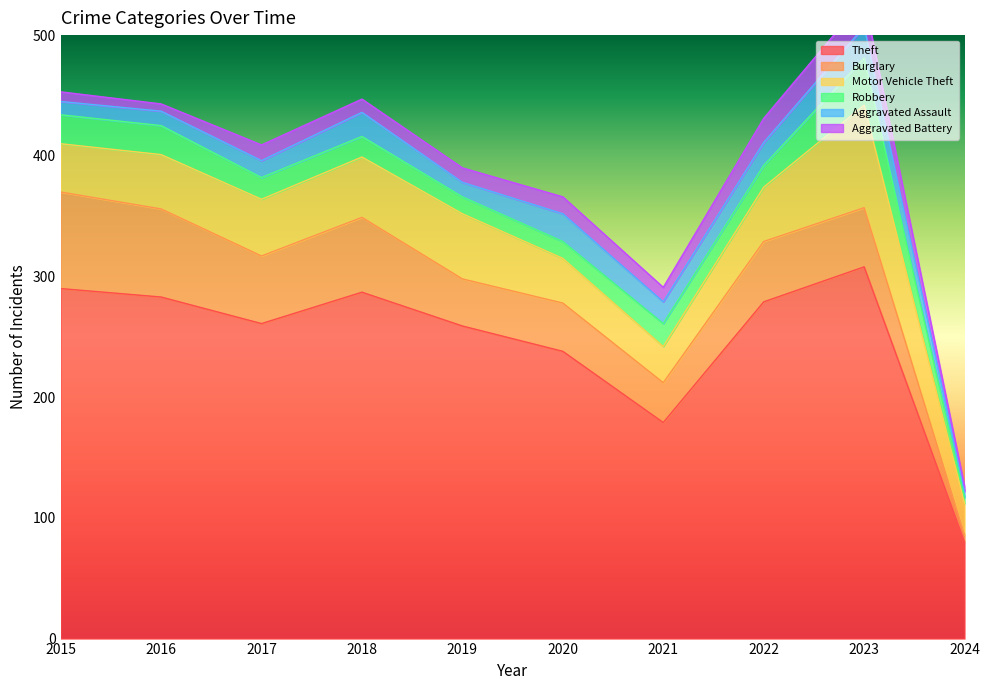

Does the chart display data point markers on the line(s)?

No